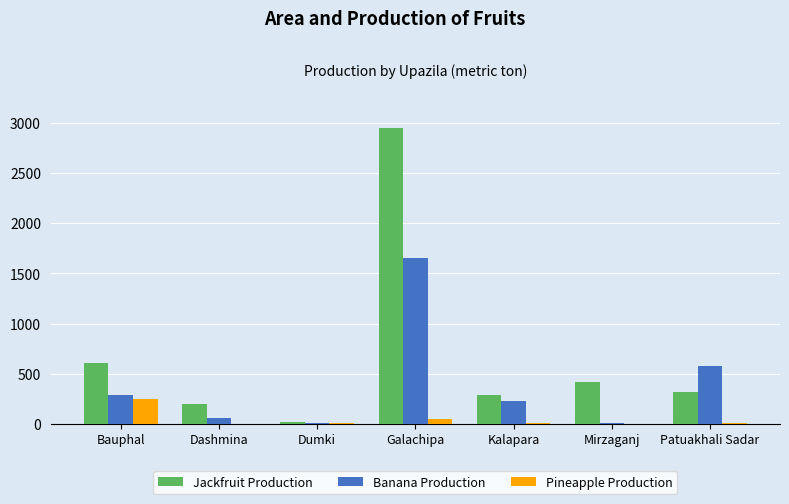

Are the bars grouped side by side (vs. stacked)?

Yes